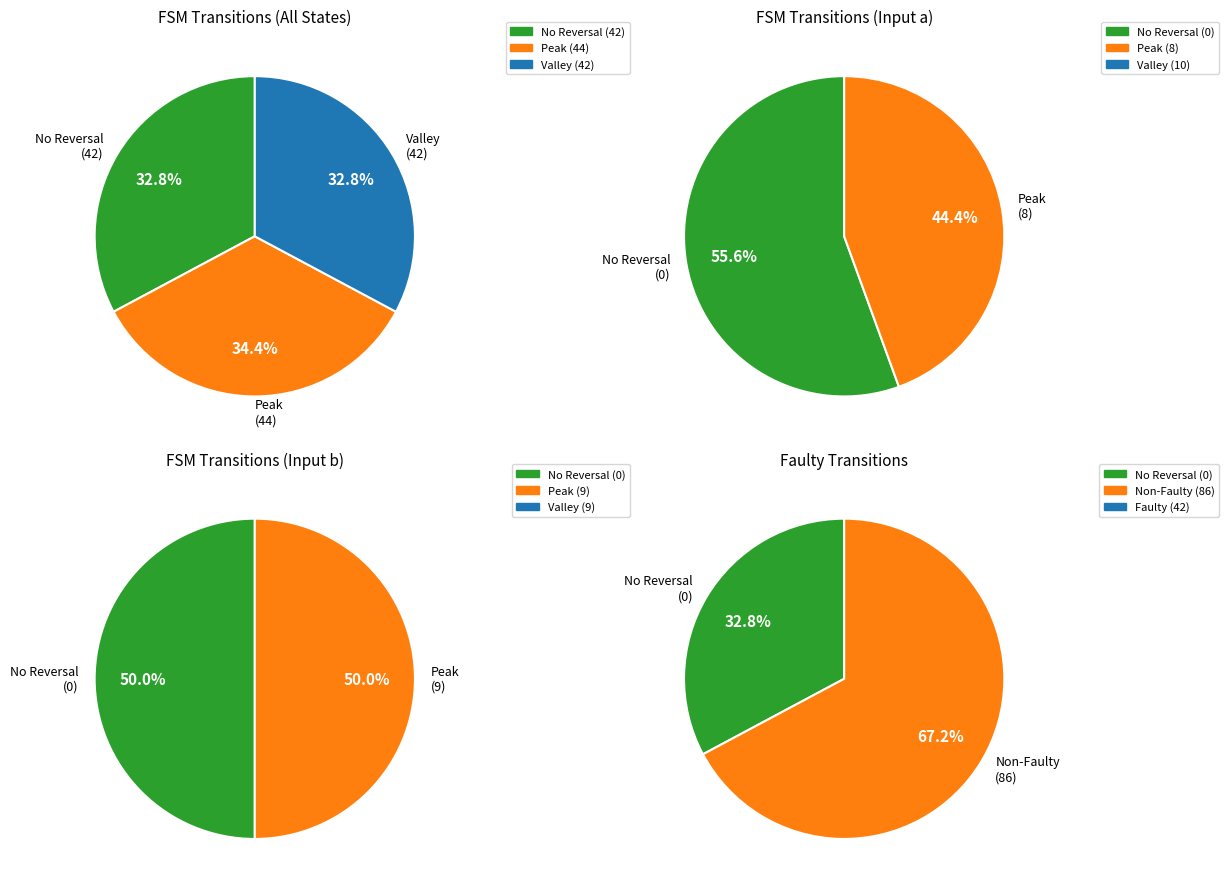

To the nearest percent, what is the difference between the 1 and 5 slice percentages?

11%